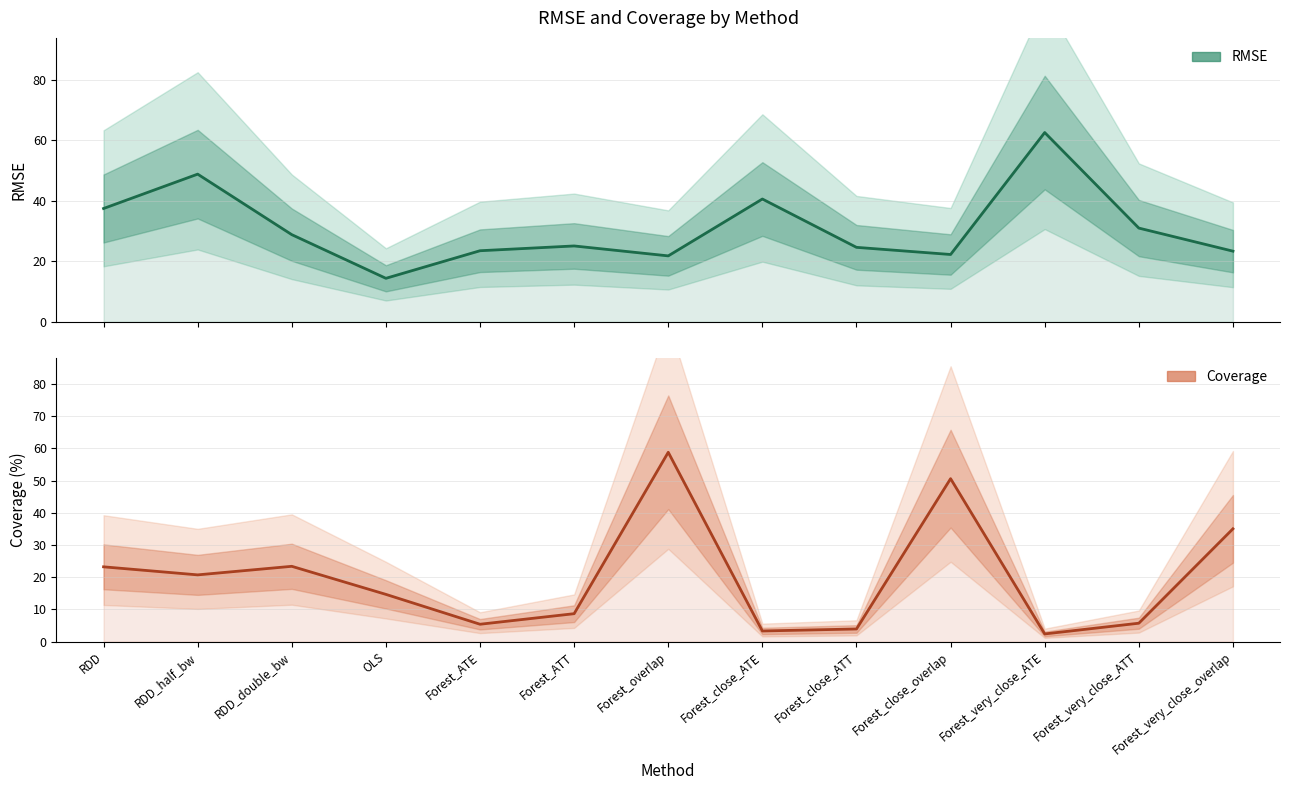

List the series in order of their overall mean, highest first.

rmse, coverage